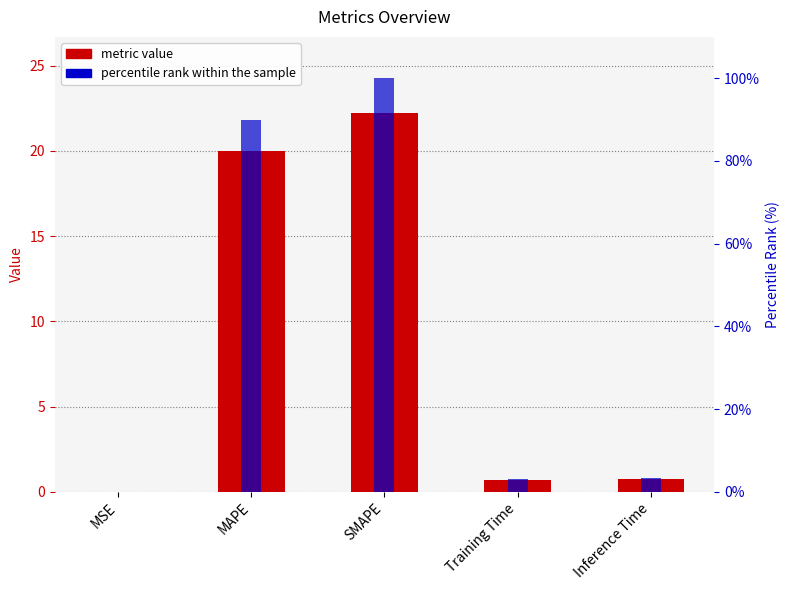

What is the value of the col_1 bar at the 4th from the left?

0.7